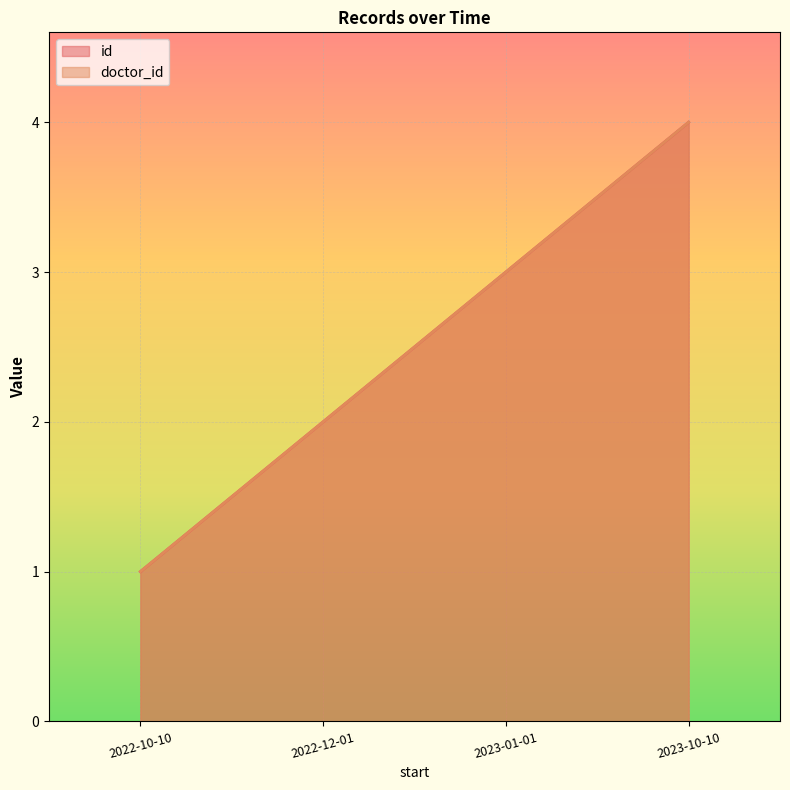

Between 2022-10-10 and 2023-01-01, which series saw the biggest shift?

id